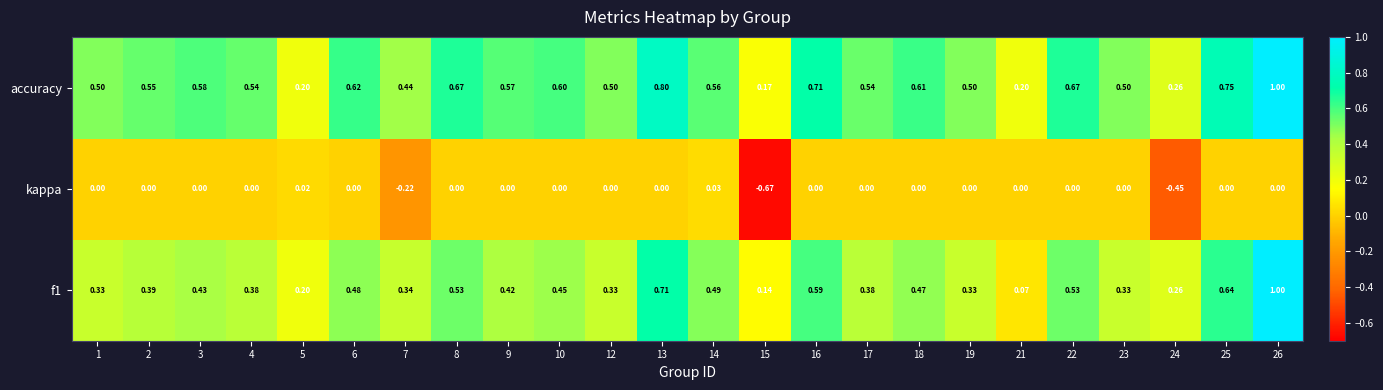

Is the value of kappa at 6 greater than the value of f1 at 19?

No